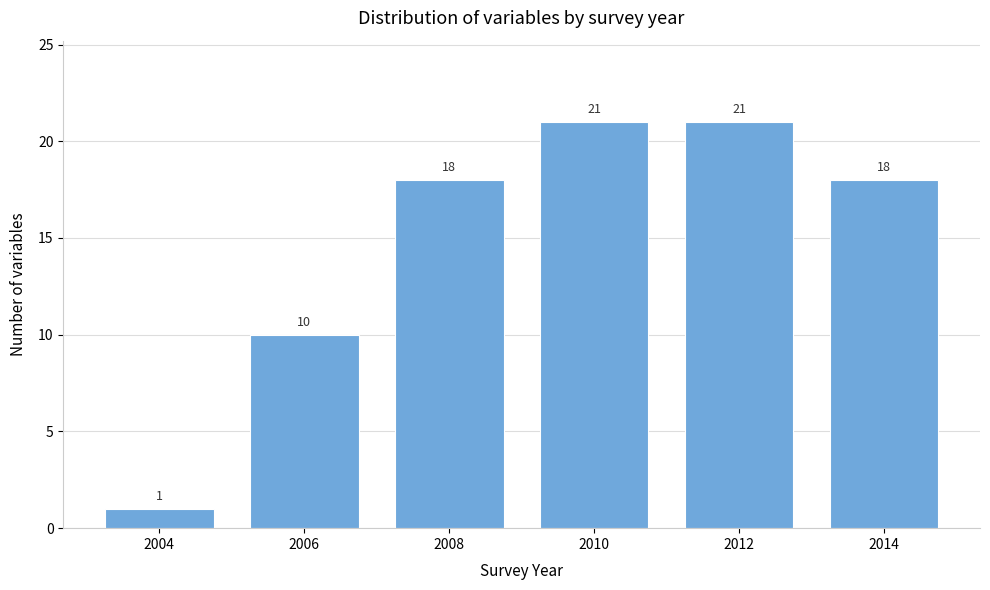

Reading right to left, transcribe all the data shown in this chart.

2014=18	2012=21	2010=21	2008=18	2006=10	2004=1